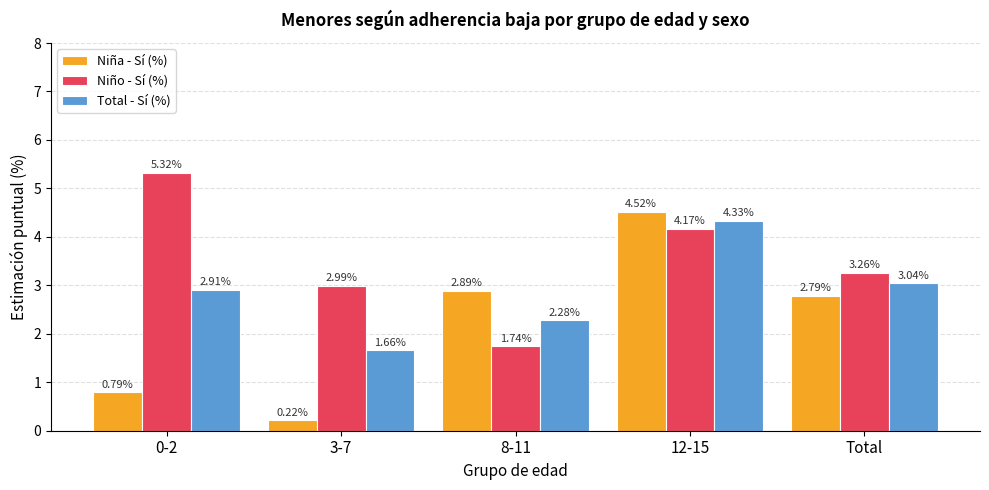

Which category has the lowest value across all series?

3-7